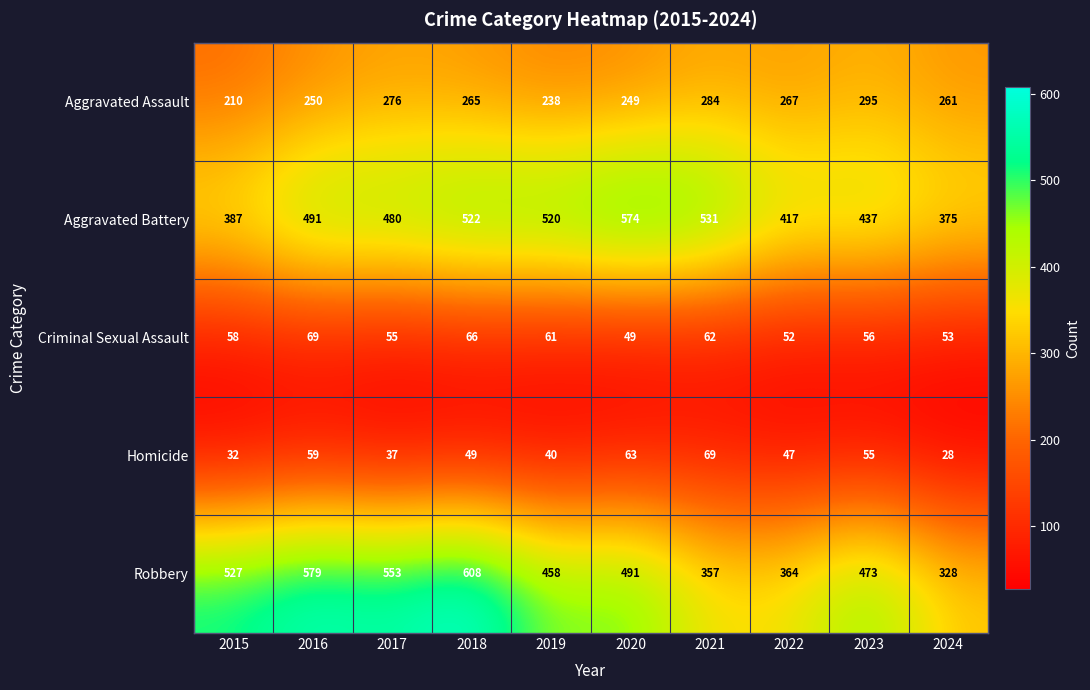

What is the smallest value displayed?

28